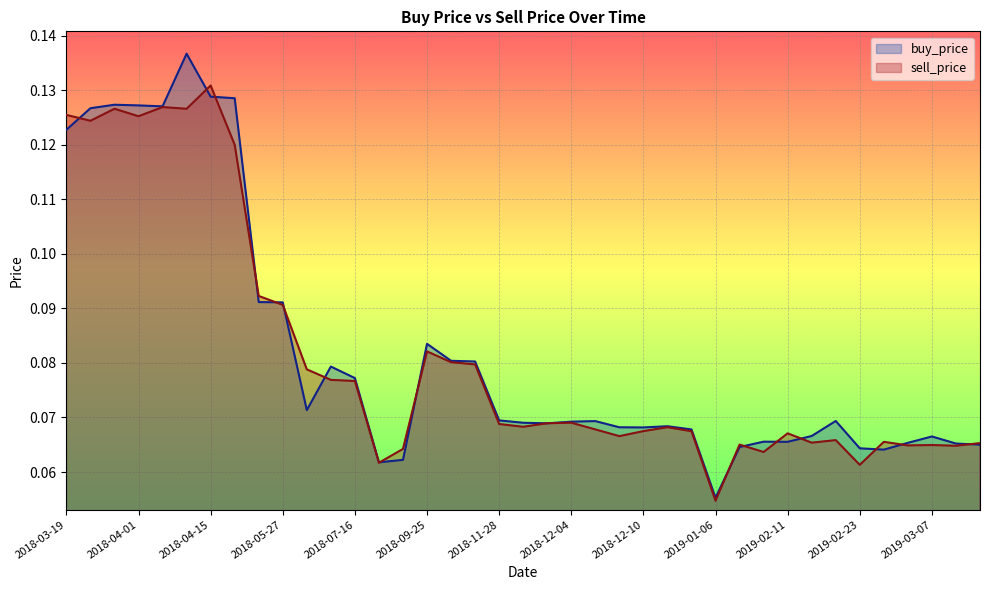

What is the highest value of the buy_price series?

0.1